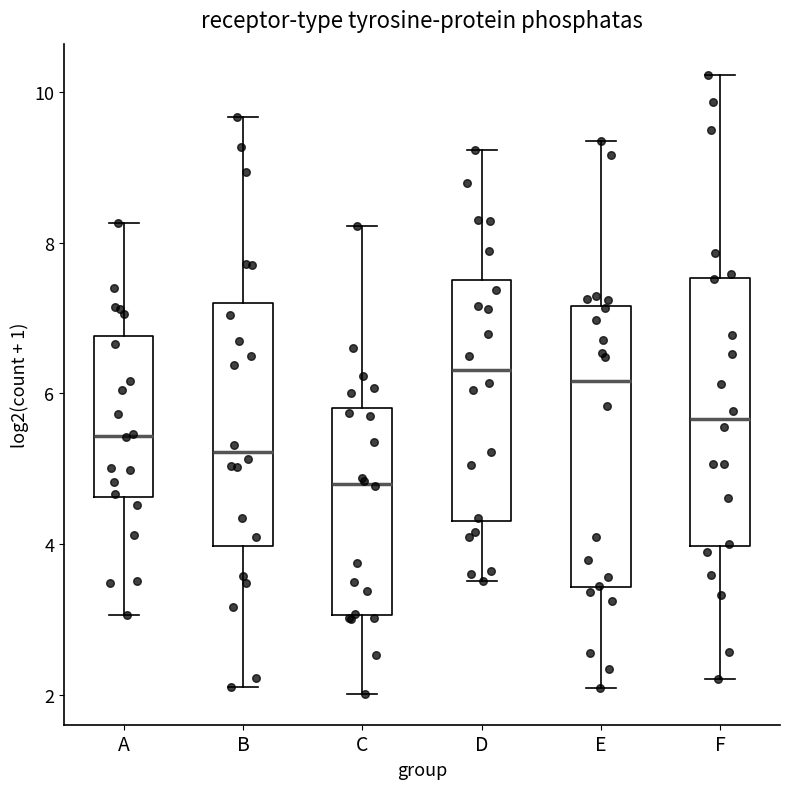

Which box has the lowest median line?

C